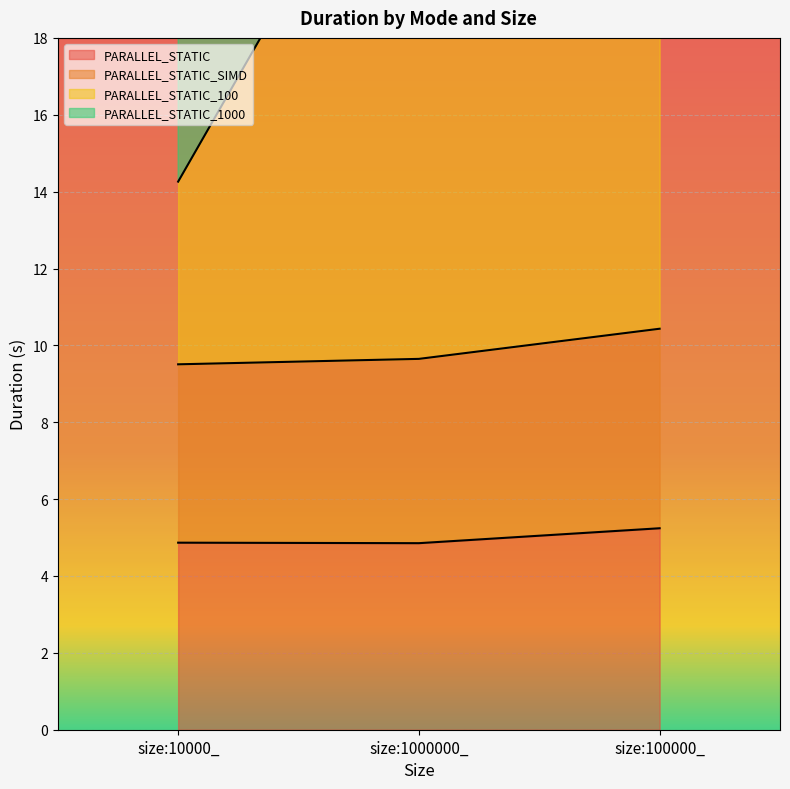

What is the minimum value shown in the chart?

4.9